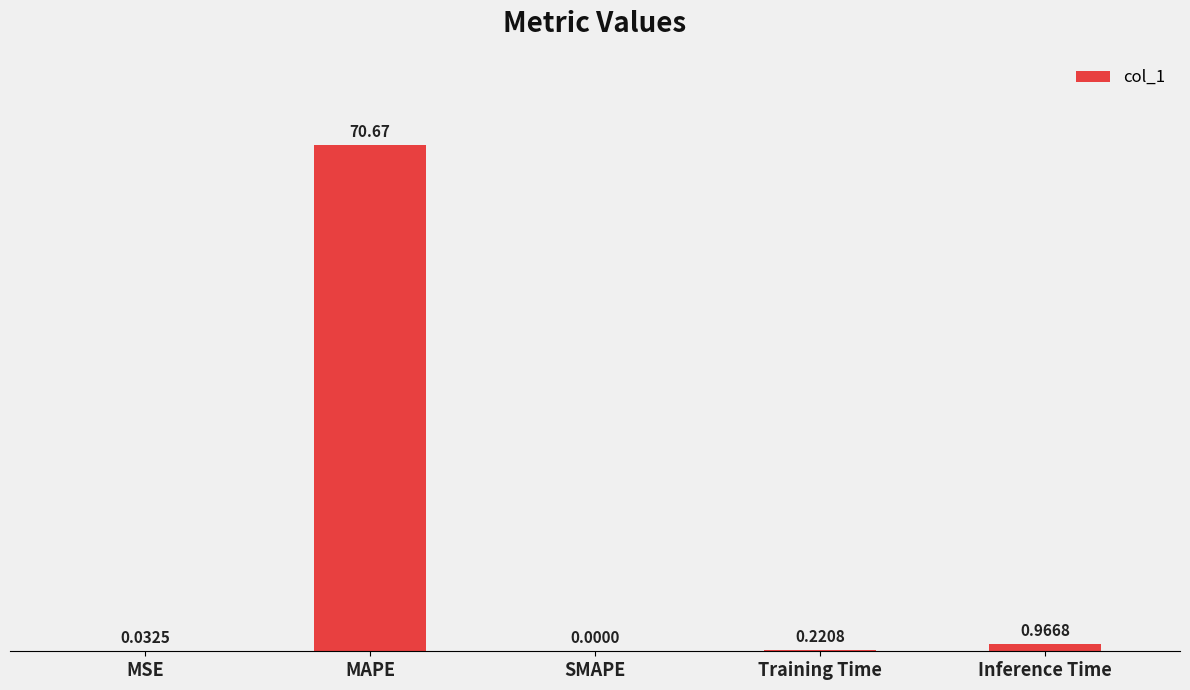

What is the maximum value shown in the chart?

70.7